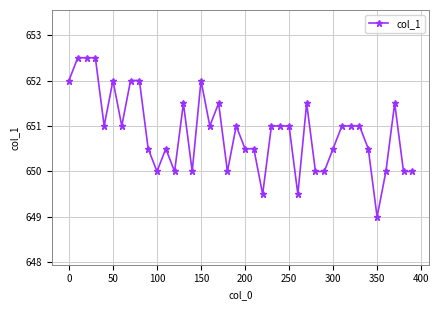

What is the minimum value shown in the chart?

649.0